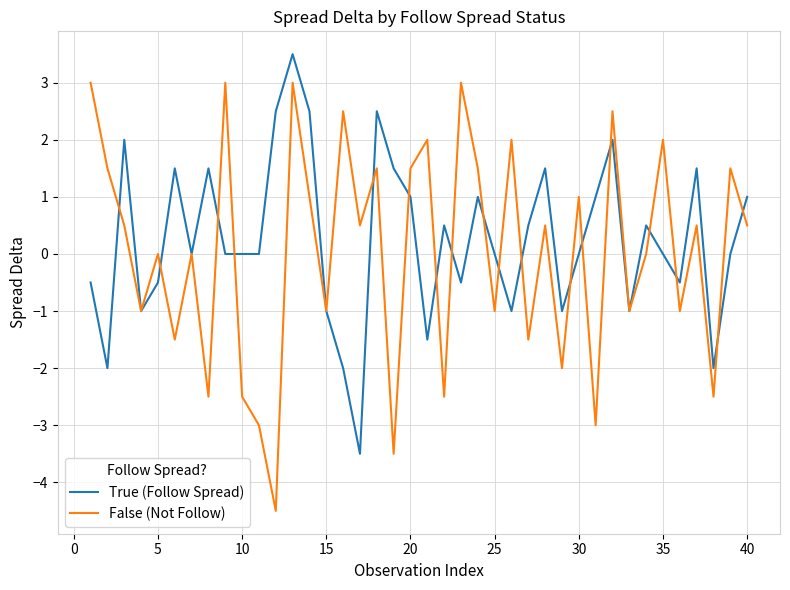

In False (Not Follow), how many points are lower than both neighbors (excluding endpoints)?

15